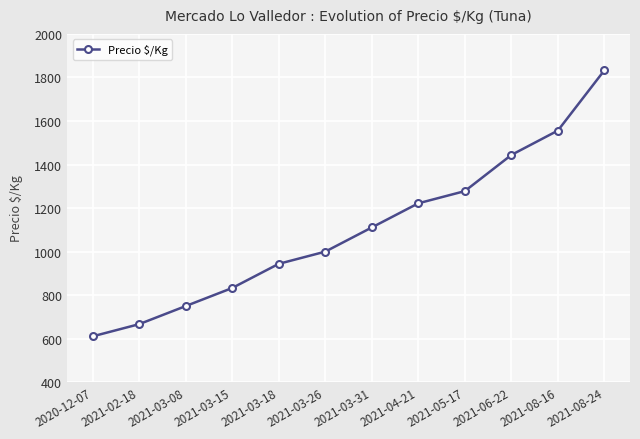

Reading left to right, list all the values displayed in this chart.

2020-12-07=611	2021-02-18=667	2021-03-08=750	2021-03-15=833	2021-03-18=944	2021-03-26=1000	2021-03-31=1111	2021-04-21=1222	2021-05-17=1278	2021-06-22=1444	2021-08-16=1556	2021-08-24=1833